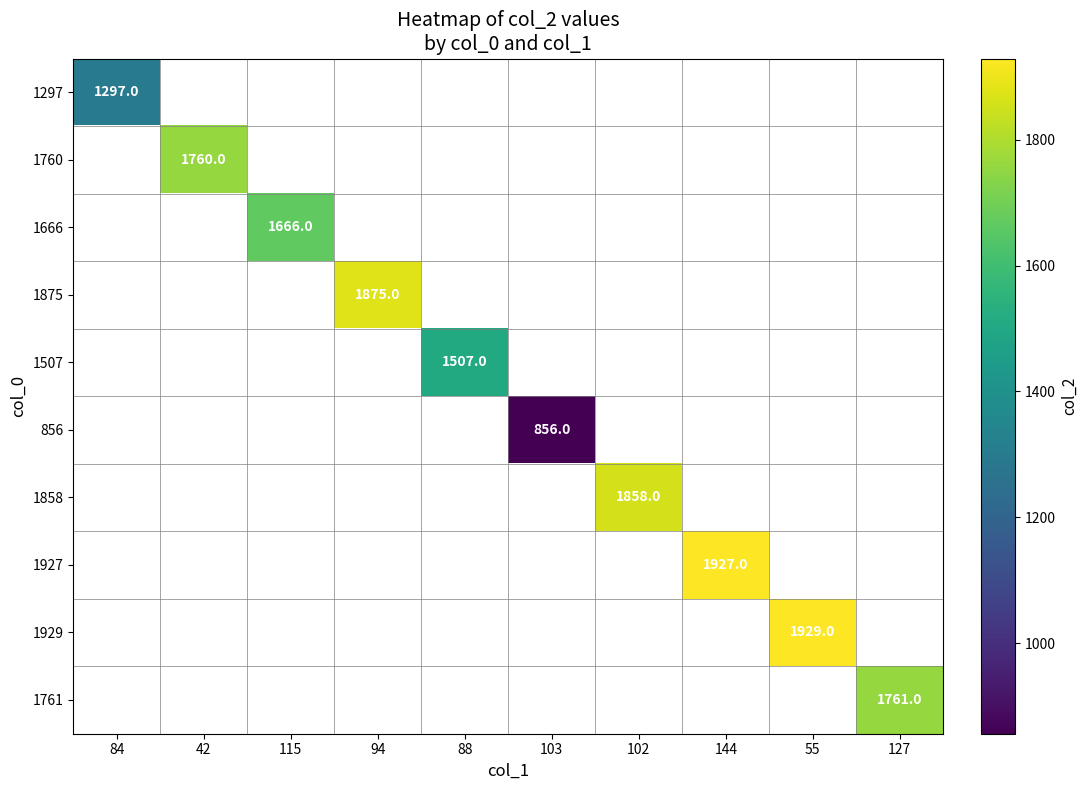

True or false: 1761 has a value of 629 at 127.

False